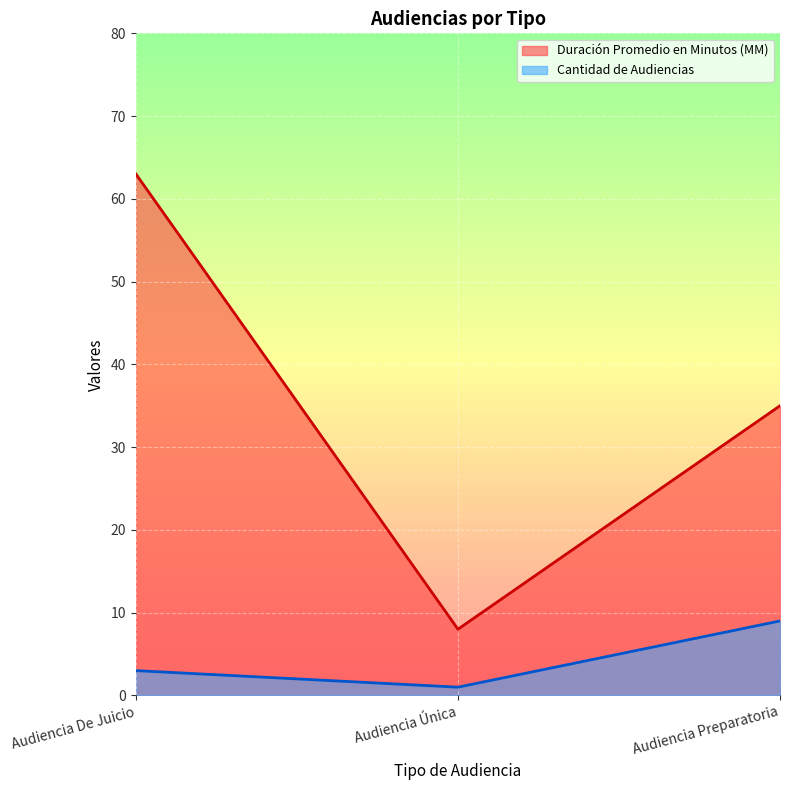

What is the value of the Duración Promedio en Minutos (MM) point at the 1st from the left?

63